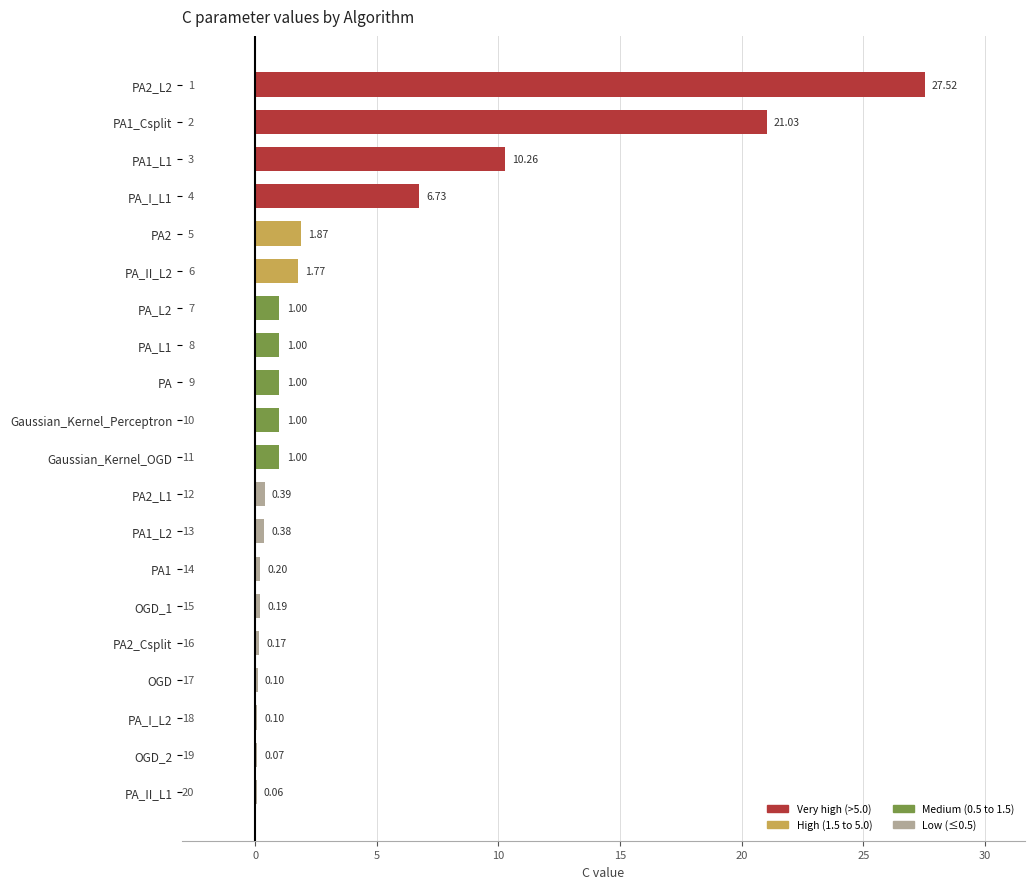

Are the bars horizontal?

Yes